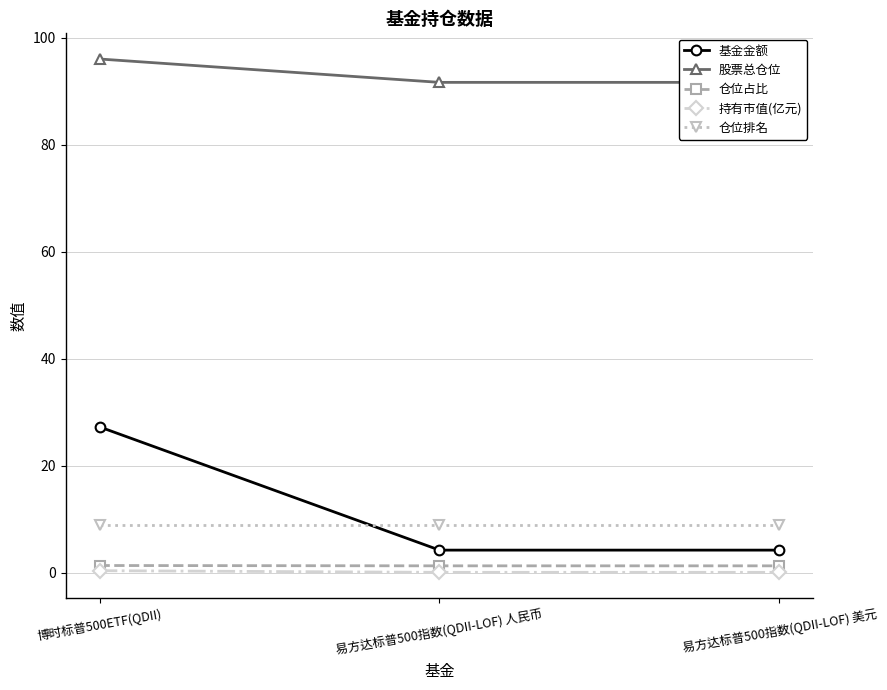

How many 持有市值(亿元) values are between 0 and 1?

3